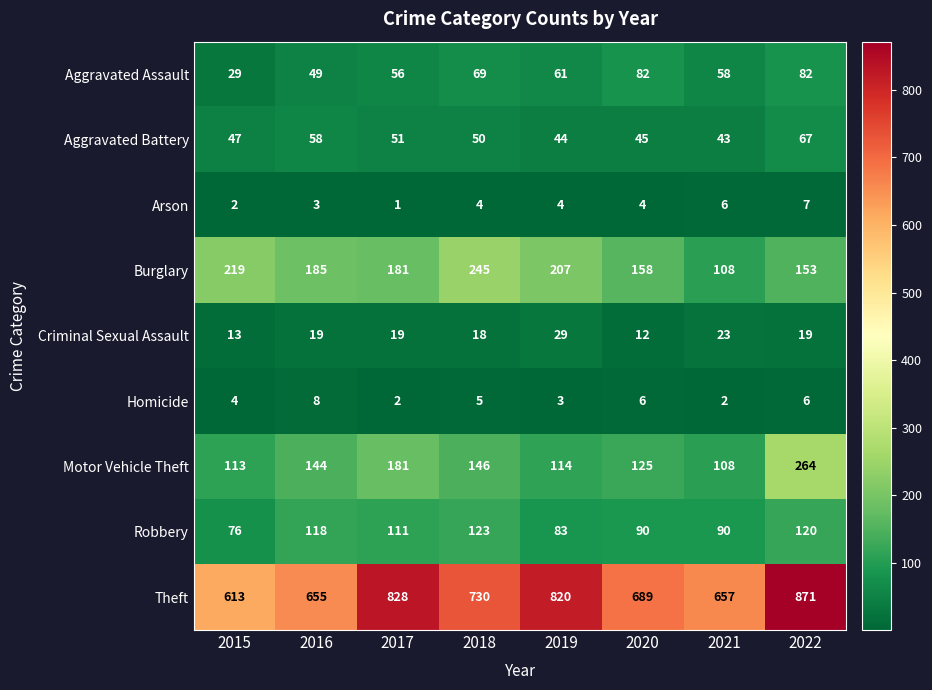

How many data points in Homicide are less than 5?

4